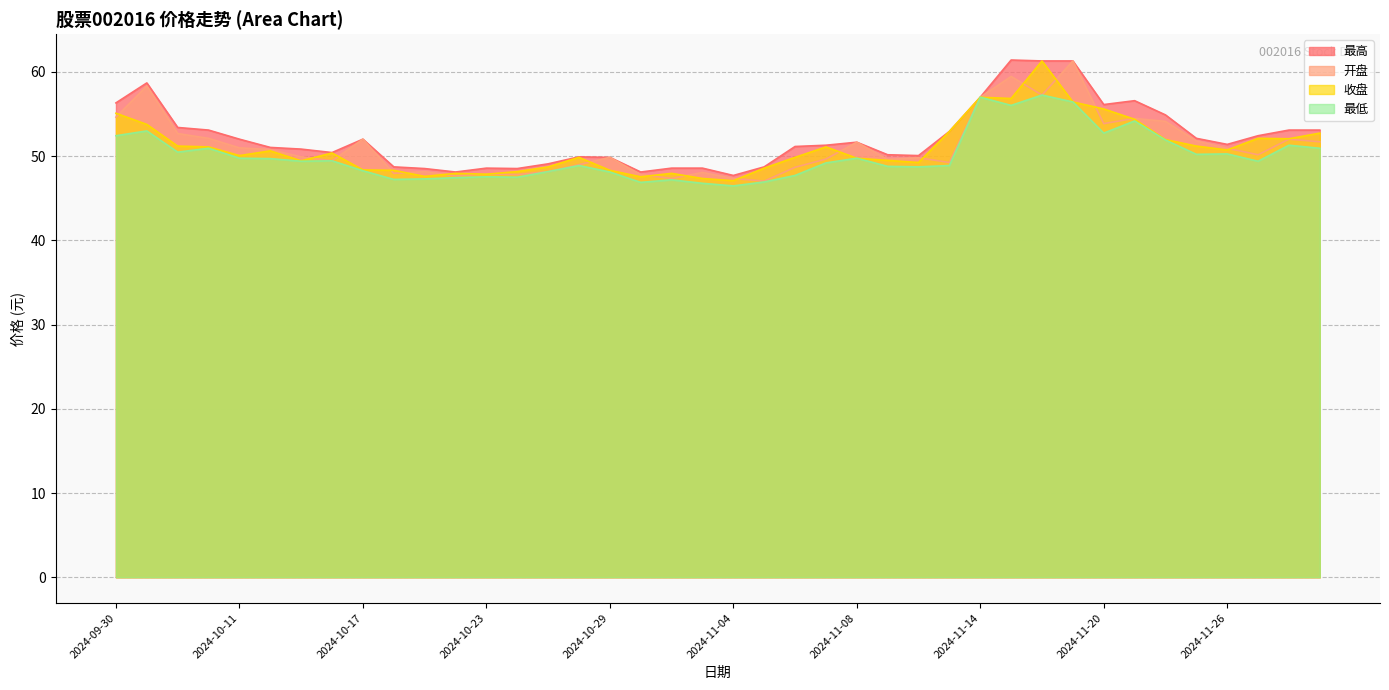

What is the difference between the maximum and minimum values in the 最高 series?

13.7